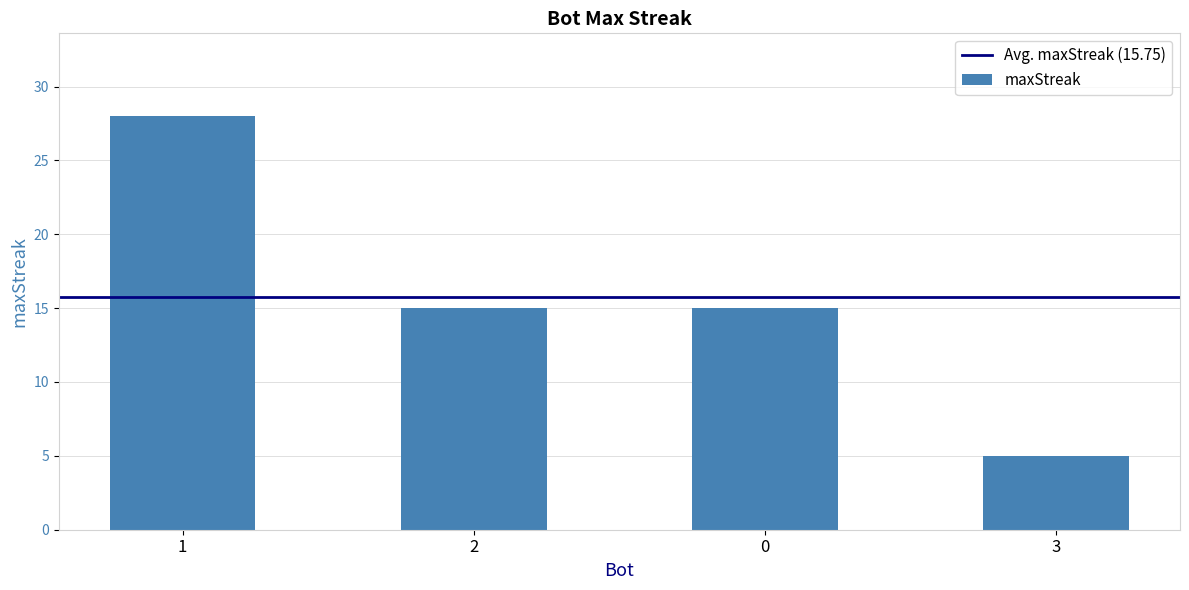

The value at 0 is 9. True or false?

False